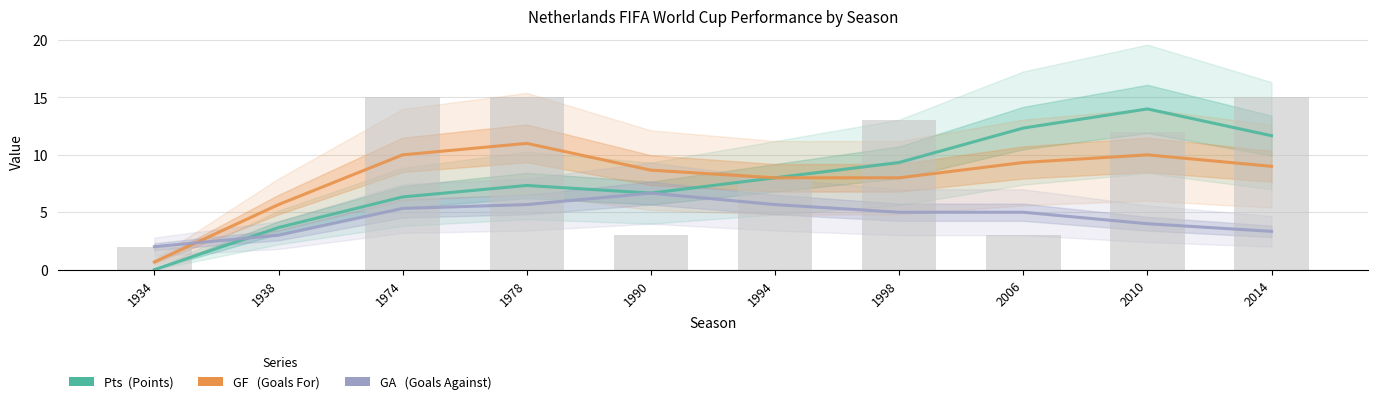

Rank the series by their maximum value, from highest to lowest.

Pts, GF, GA